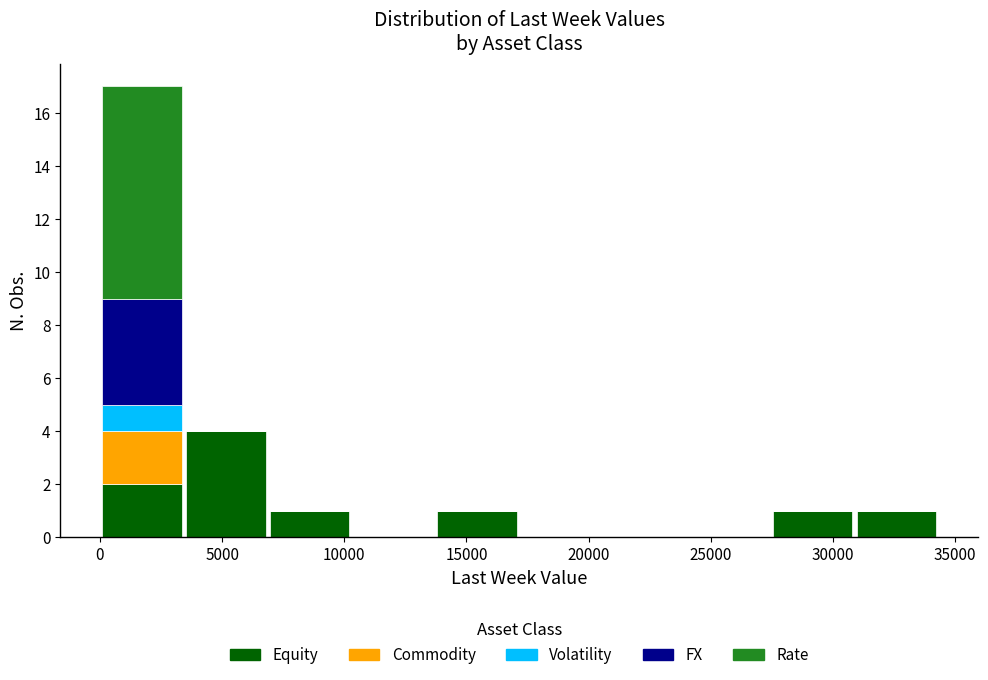

What is the total height of the stacked bar covering 31000 to 34500 on the x-axis? Neither the bar edges nor the heights are printed on the chart, so give them approximately, as read against the axes.

1